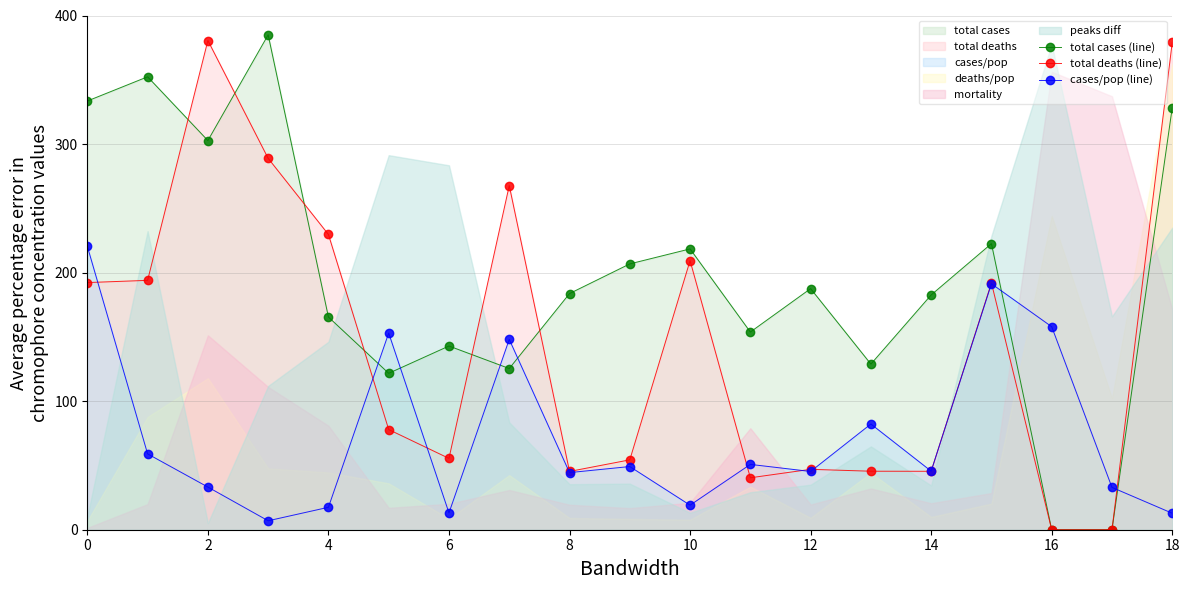

Reading left to right, transcribe all the data shown in this chart.

total cases (line): 333.5	352.3	302.7	385.0	165.4	121.7	142.9	125.4	183.7	206.8	218.4	153.8	187.5	128.8	182.6	222.5	0.0	0.0	328.3
total deaths (line): 192.3	194.0	380.5	288.9	229.7	77.9	55.5	267.7	45.3	54.4	209.3	40.4	47.0	45.5	45.5	192.0	0.0	0.0	379.2
cases/pop (line): 220.4	59.0	33.2	7.0	17.4	153.0	13.1	148.1	44.4	49.1	19.1	50.8	45.3	82.2	45.6	191.3	157.9	32.9	12.8